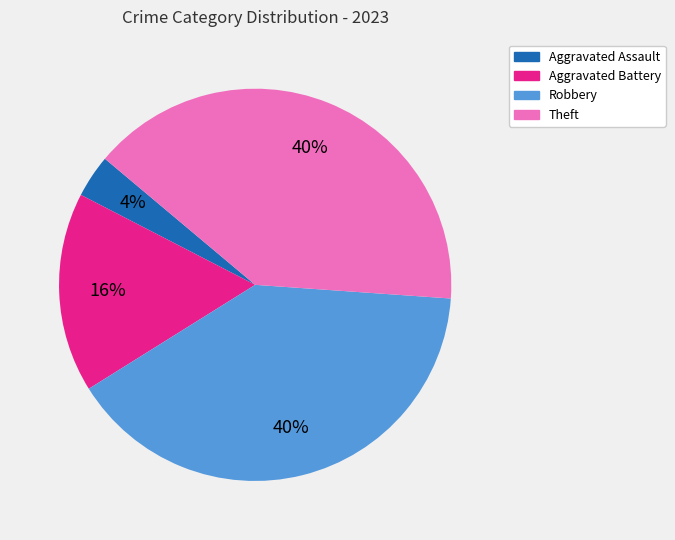

Combined, do Theft and Aggravated Assault account for over 50%?

No